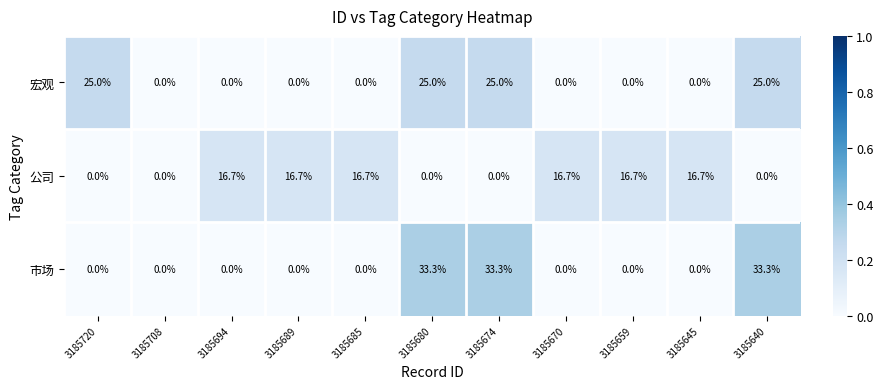

What is the greatest value displayed?

33.3